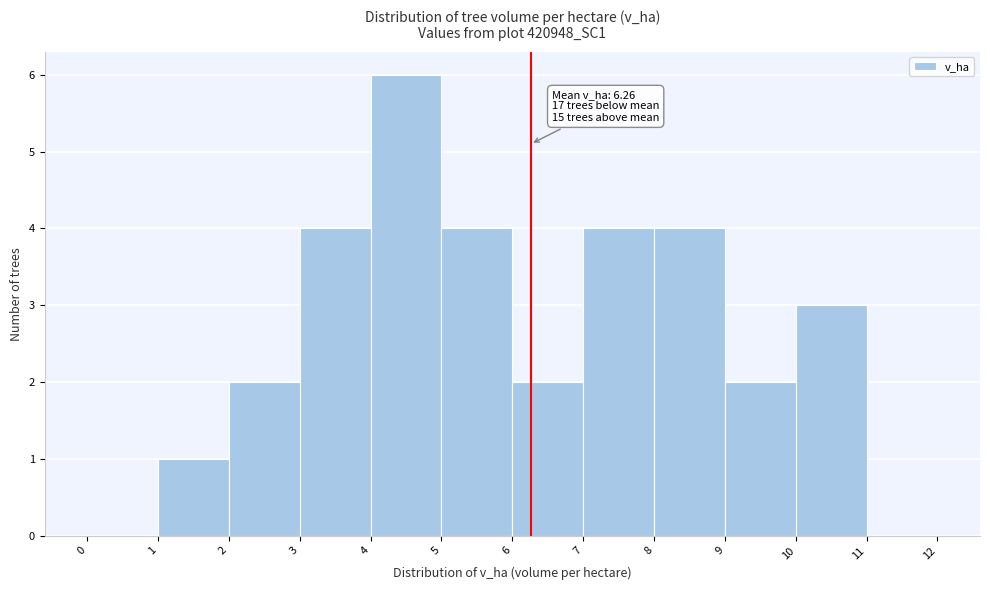

Which range on the x-axis has the tallest bar?

4 to 5